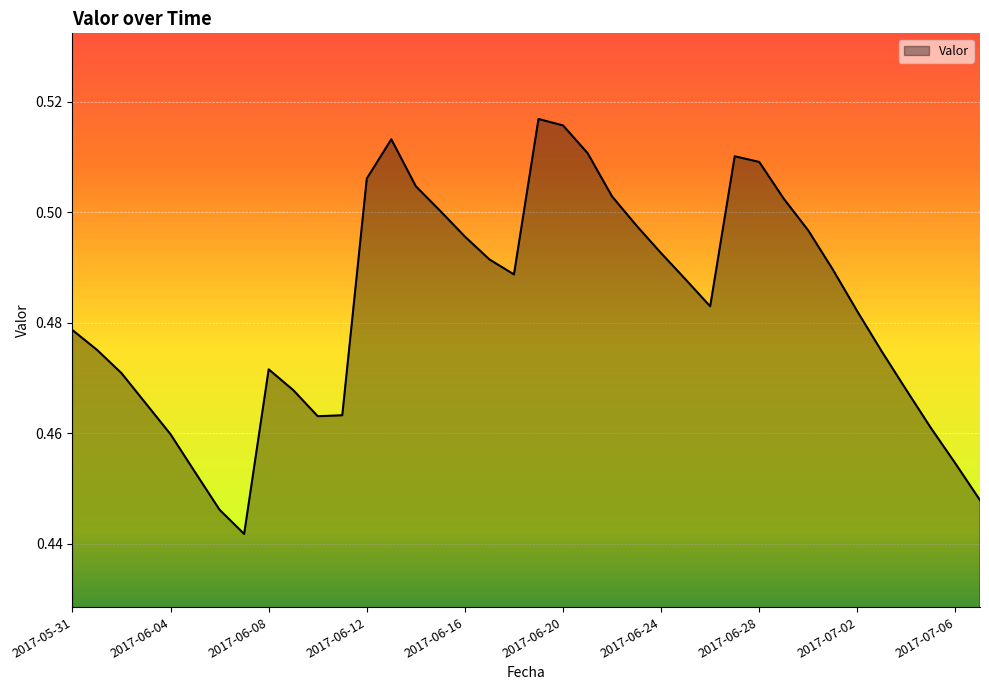

How many interior local valleys (lower than both neighbors) does the data have?

4